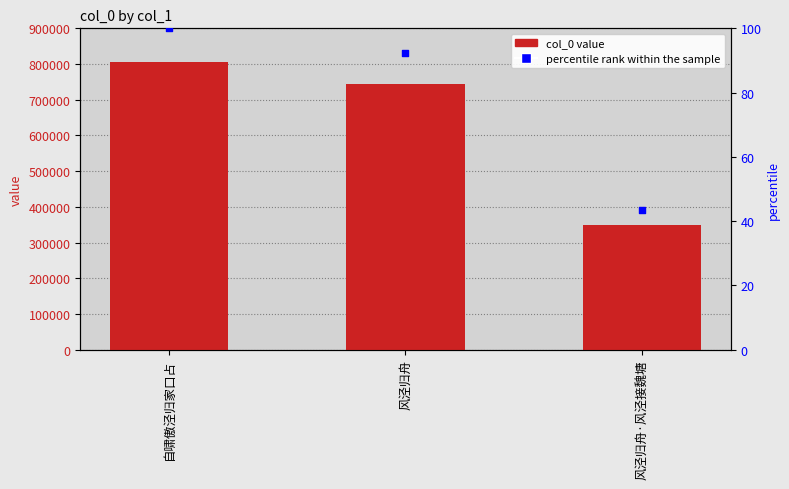

Which series has the largest total across all categories?

col_0